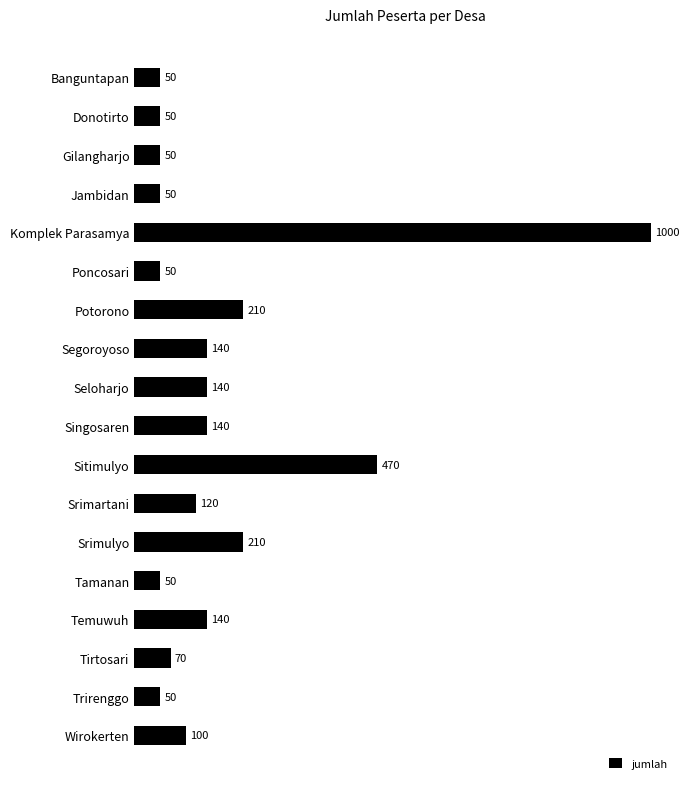

What is the difference between the second highest and second lowest values?

420